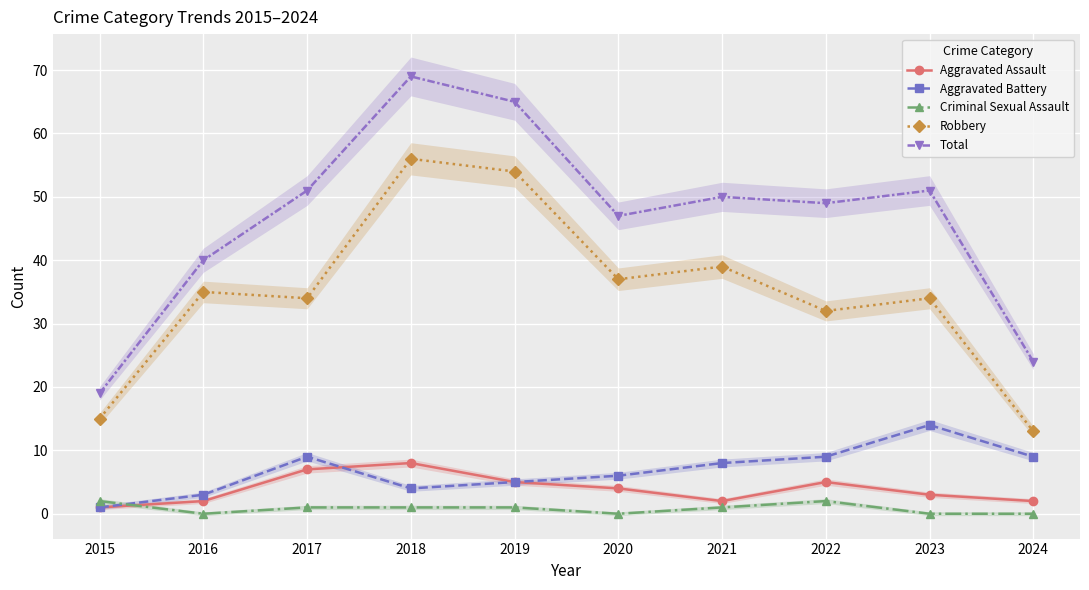

At how many categories does at least one series exceed 8?

10